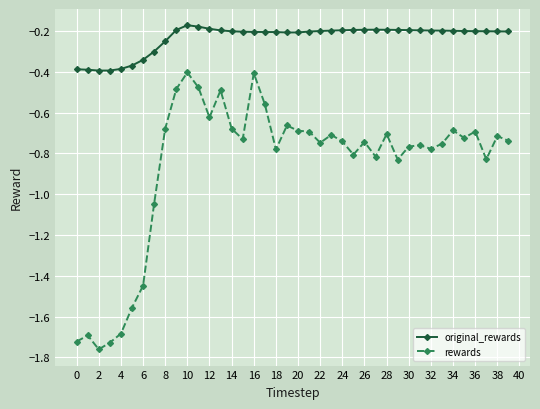

True or false: rewards and original_rewards intersect in this chart.

False